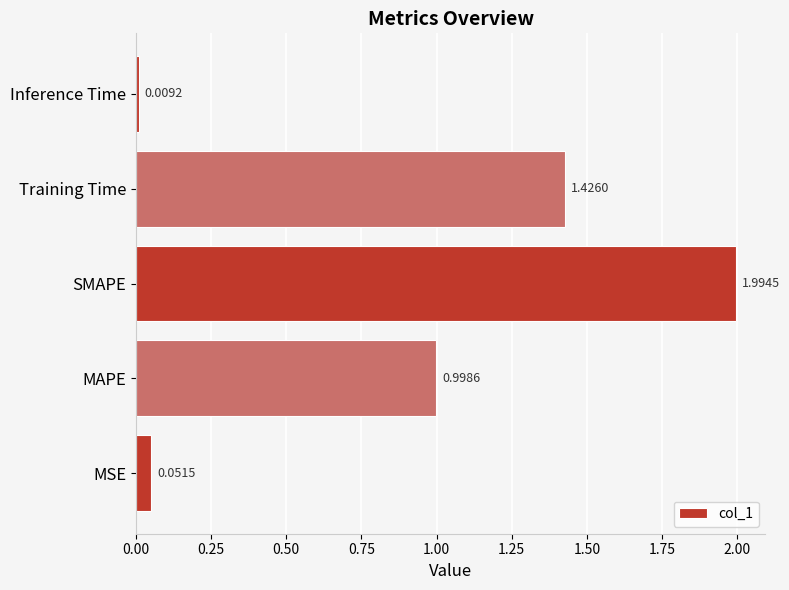

Rank the categories by value from lowest to highest.

Inference Time, MSE, MAPE, Training Time, SMAPE